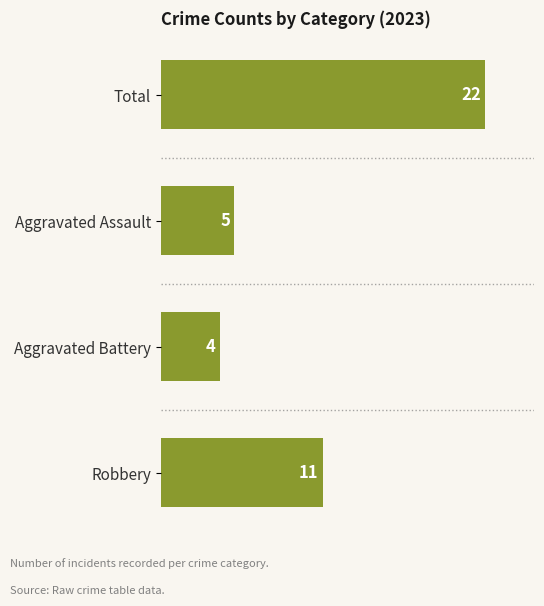

Reading top to bottom, transcribe all the data shown in this chart.

22	5	4	11